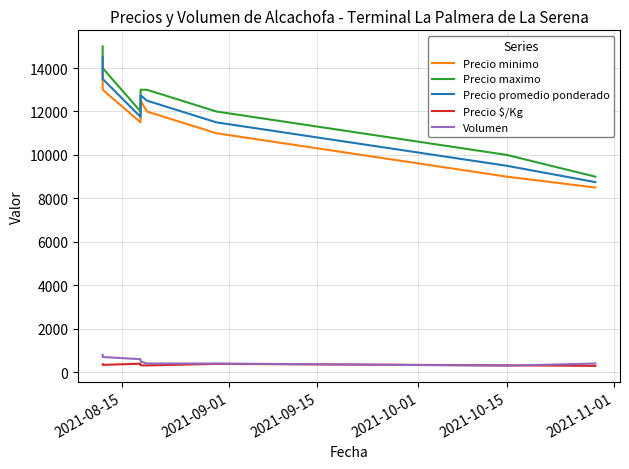

Does the chart display data point markers on the line(s)?

No